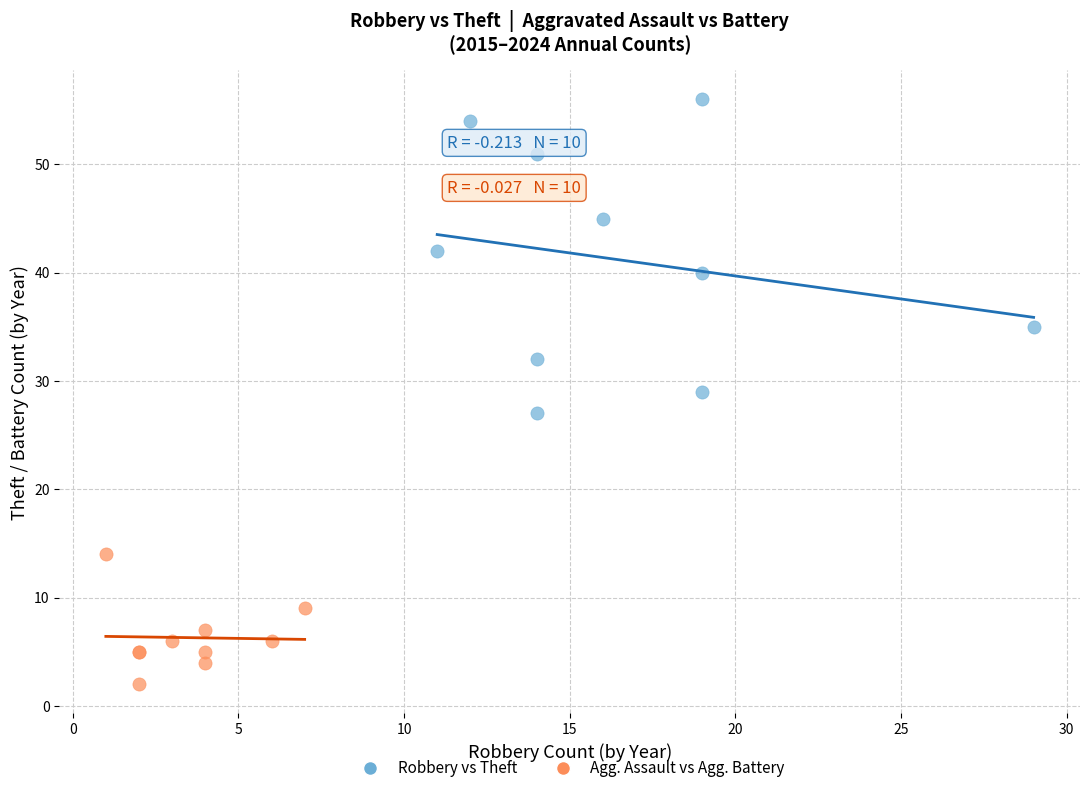

Which series has the largest Y range (max minus min)?

Robbery vs Theft